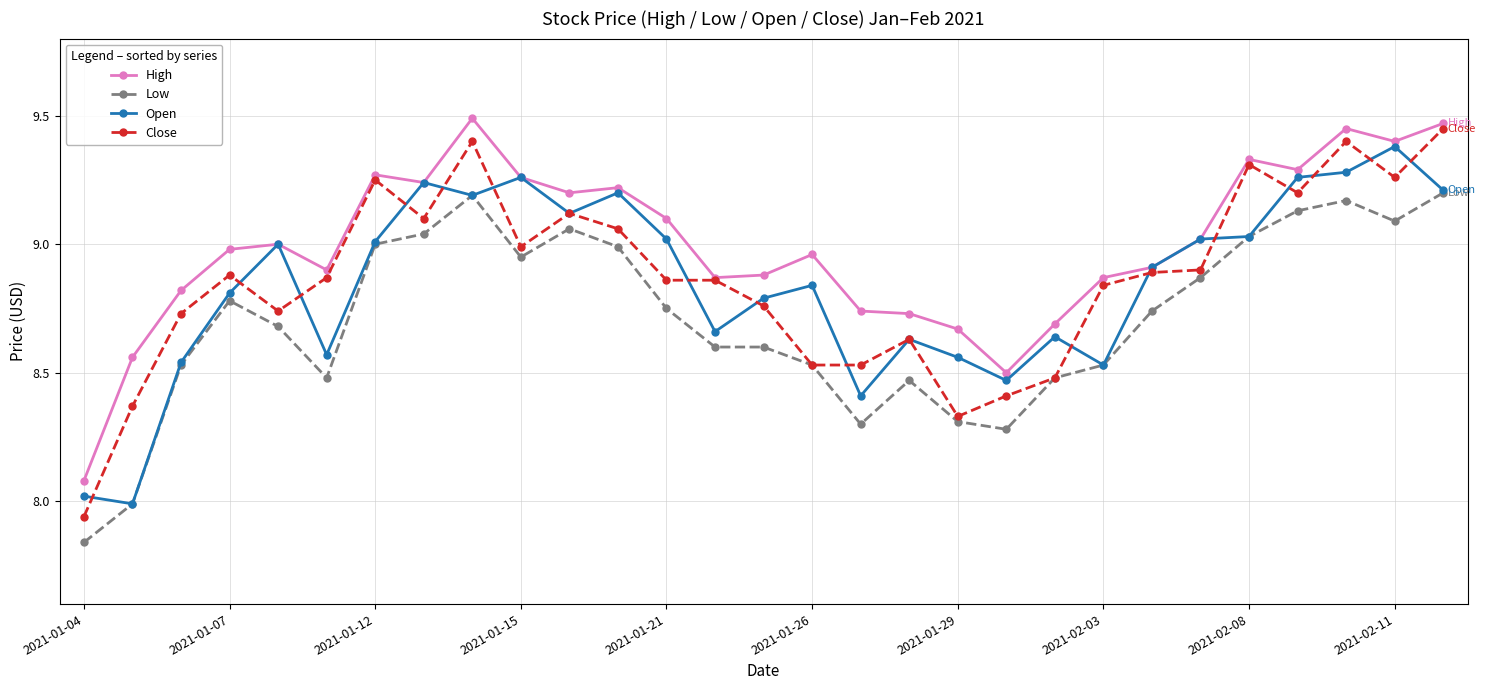

Which series has the largest total across all categories?

High